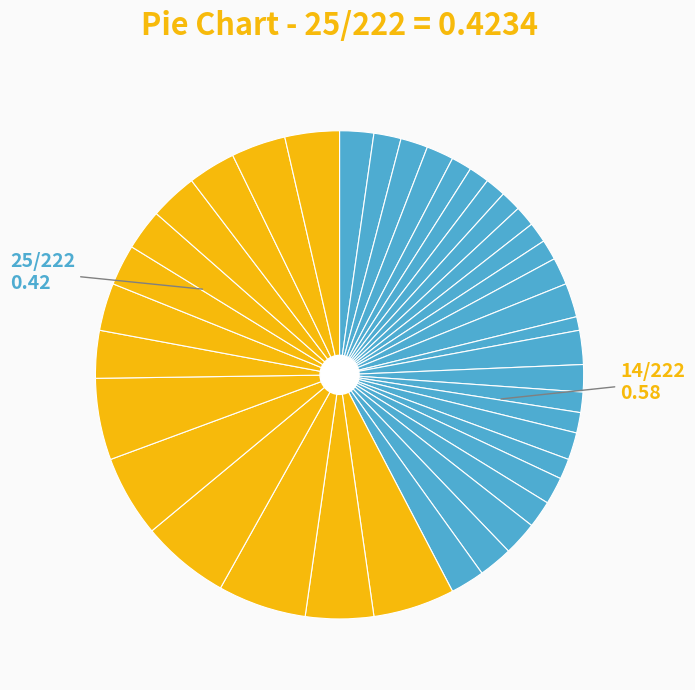

Count the number of slices in the pie.

39